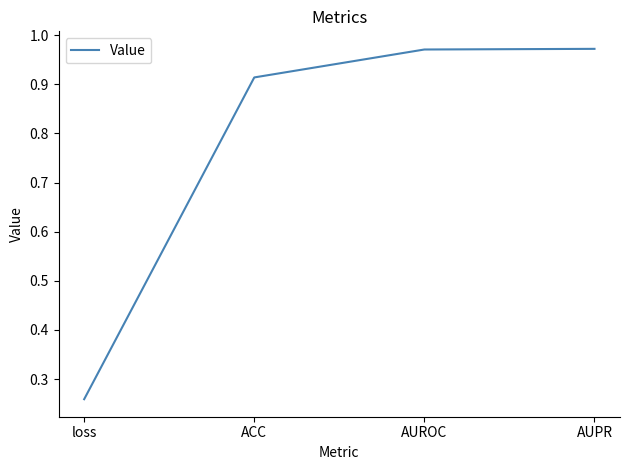

The chart shows a value of 0.4 at loss. True or false?

False